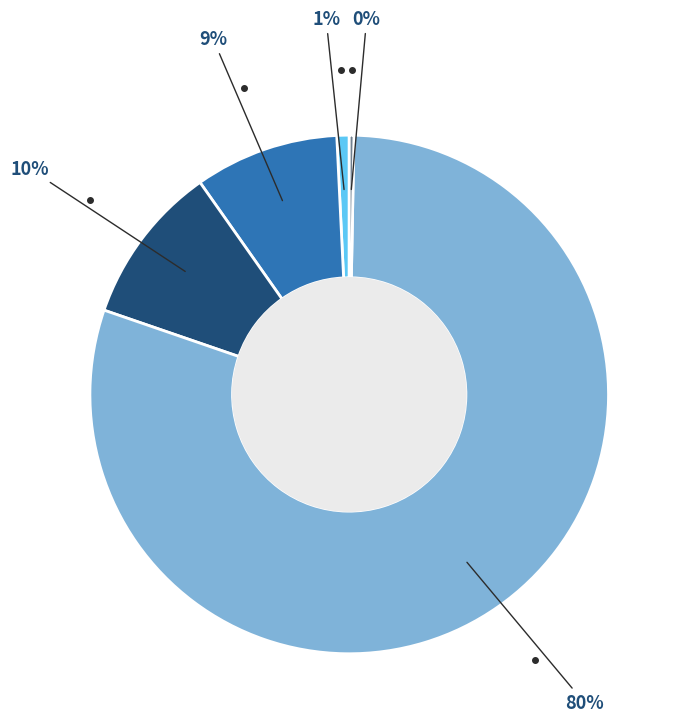

To the nearest percent, what is the difference between the largest and smallest slice percentages?

80%